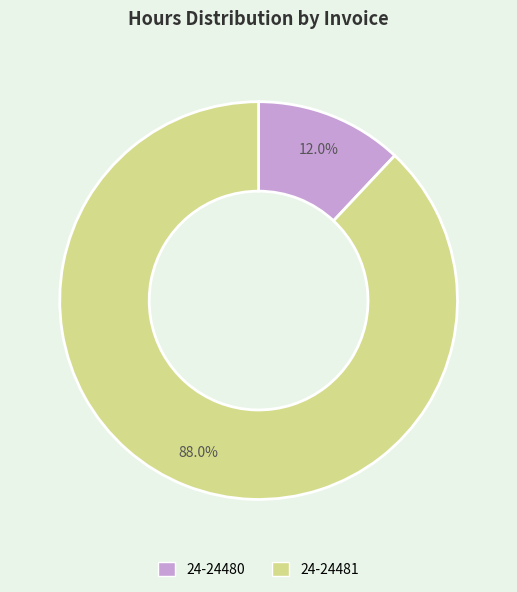

Which slice represents more than half of the pie?

24-24481